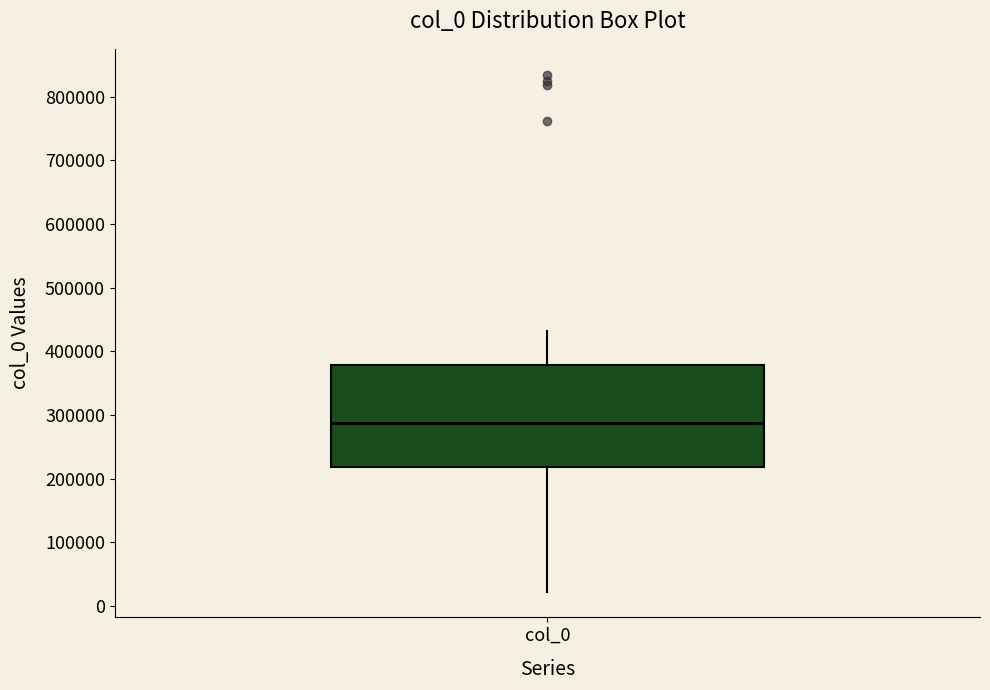

Where does the lower whisker of the box for col_0 end on the y-axis? The values are not printed on the chart, so give them approximately, as read against the axis.

20000